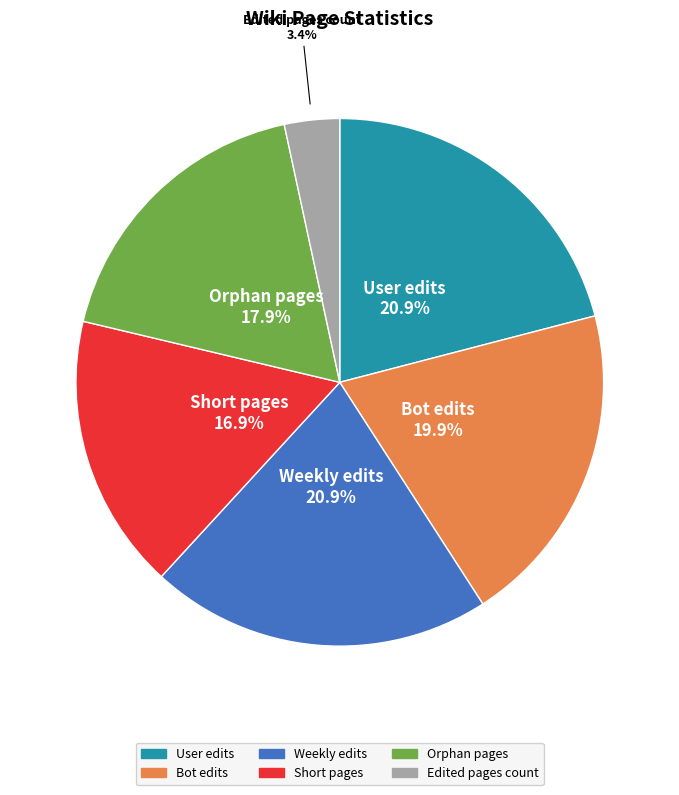

Does Bot edits represent more than half of the total?

No